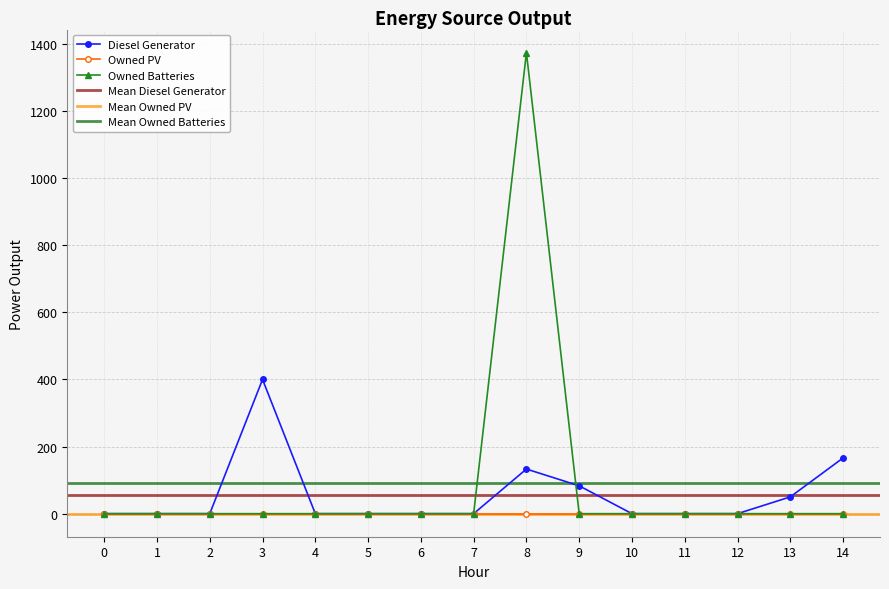

Between 9 and 3, which is larger?

3